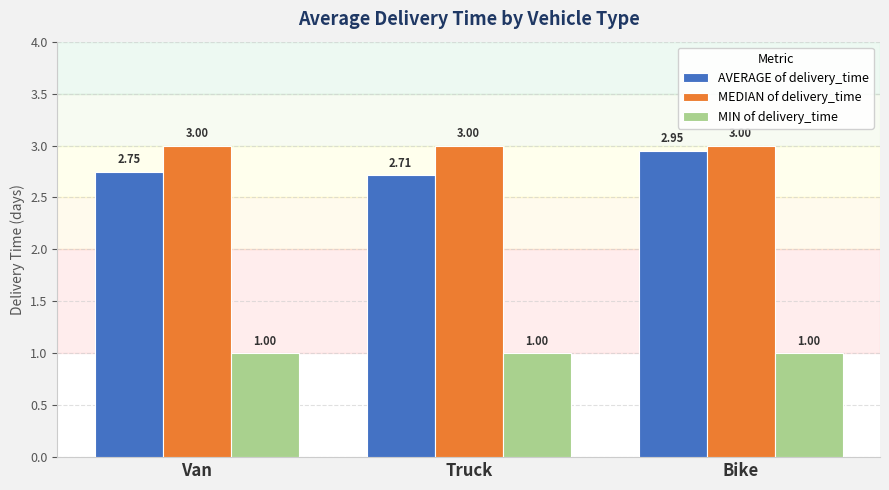

What is the label of the 1st bar from the right?

Bike